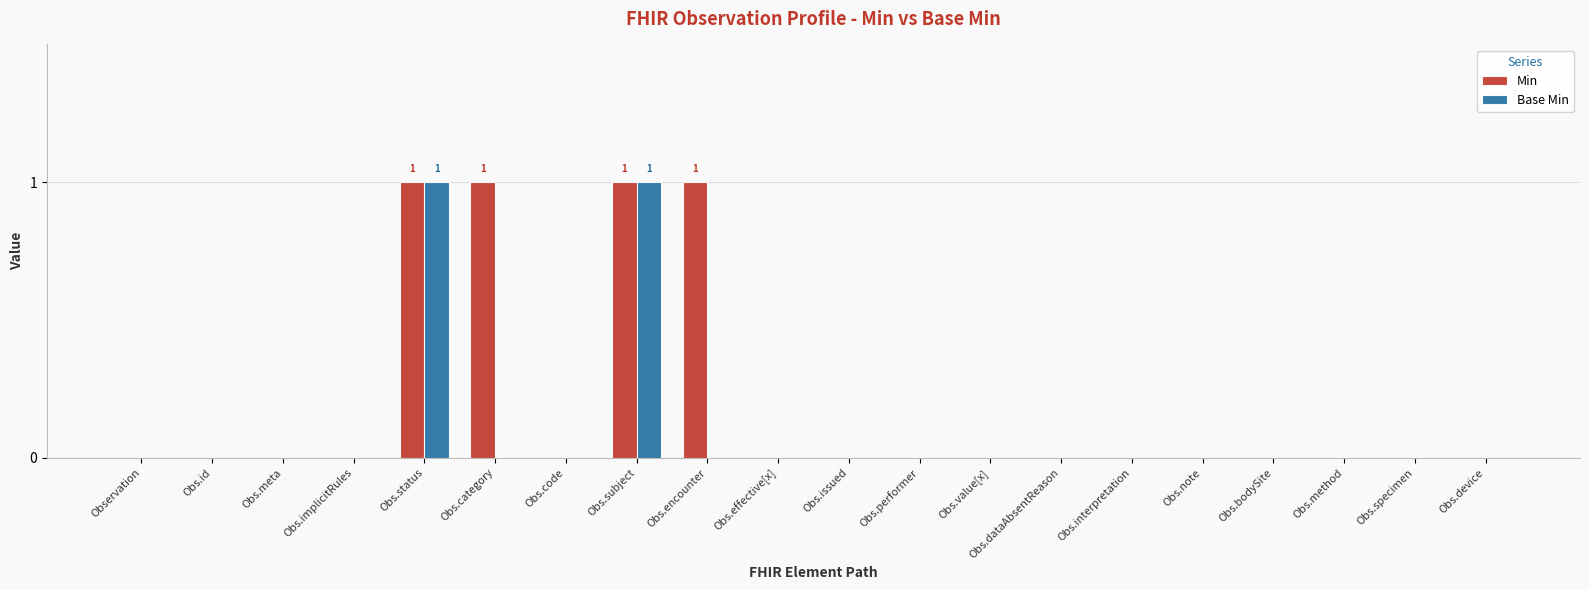

What are all the series names shown in the legend?

Min, Base Min